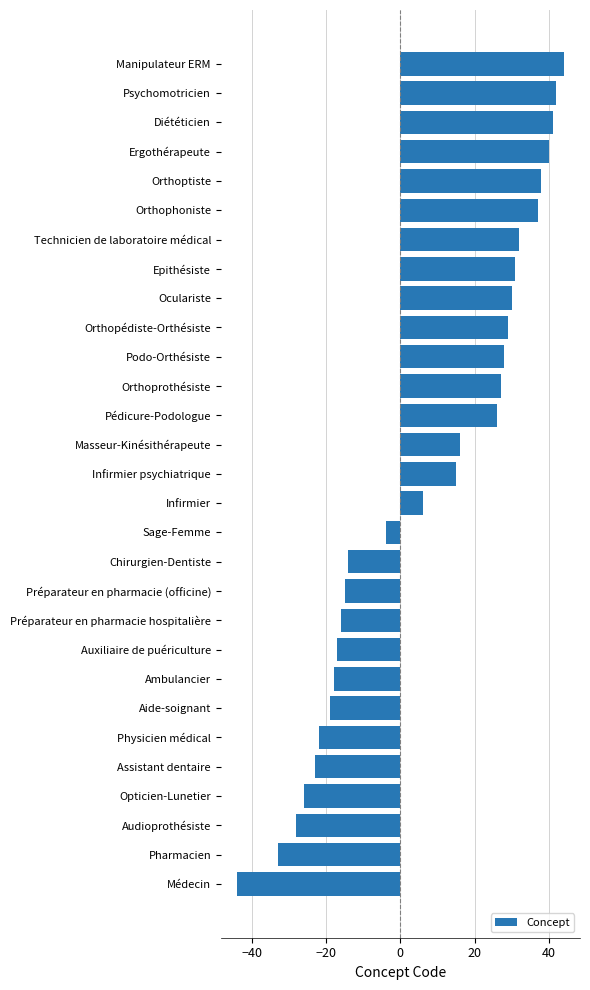

What is the maximum value shown in the chart?

44